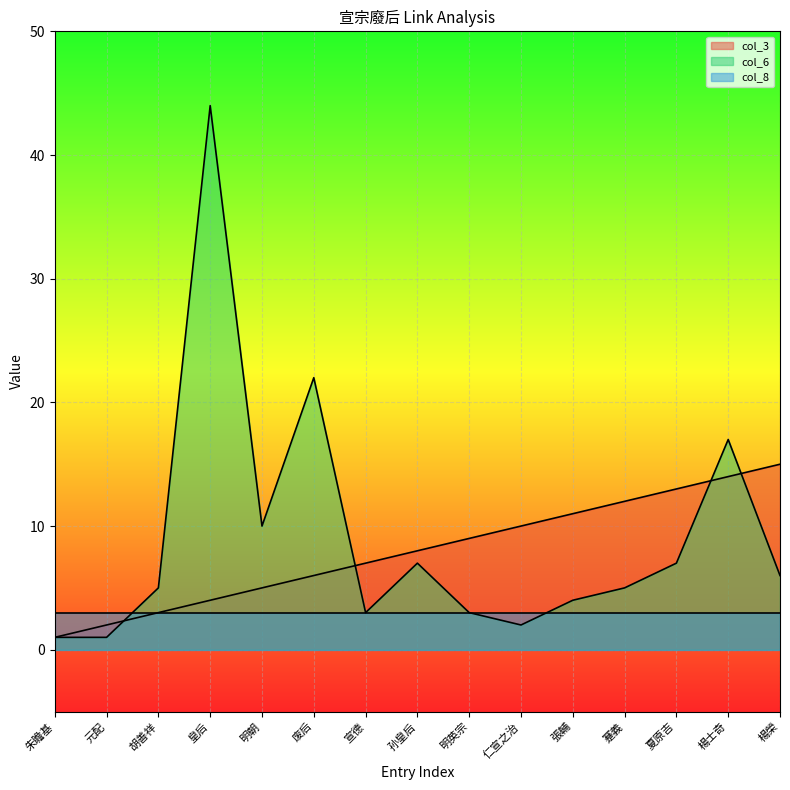

What position from the left is 蹇義?

12